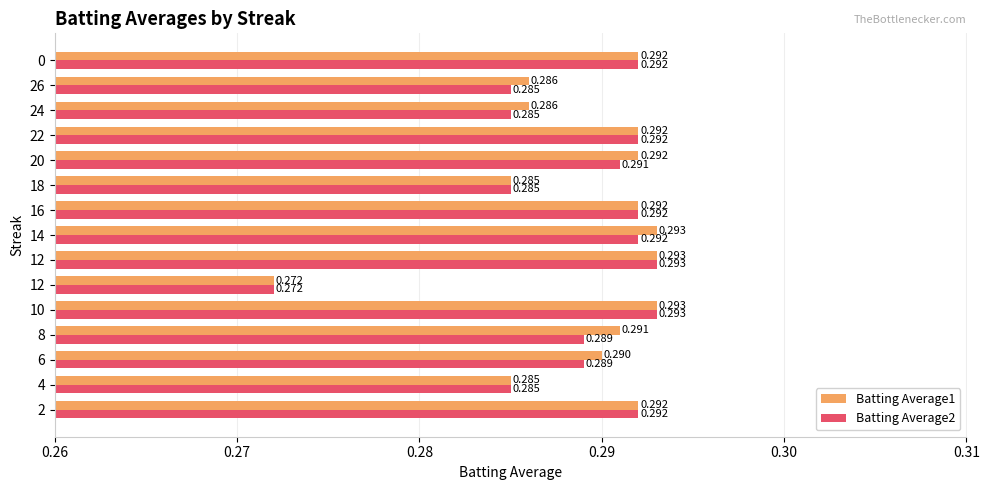

What are all the series names shown in the legend?

Batting Average1, Batting Average2